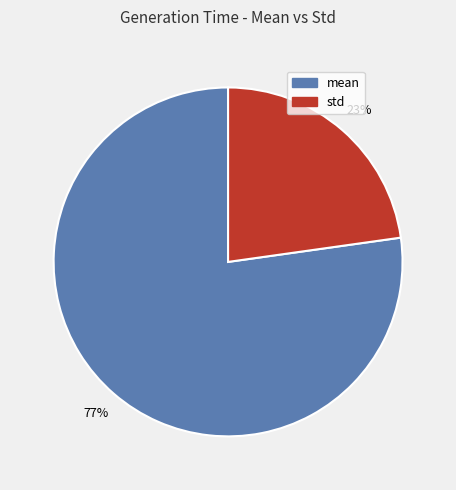

Is mean the majority of the pie?

Yes